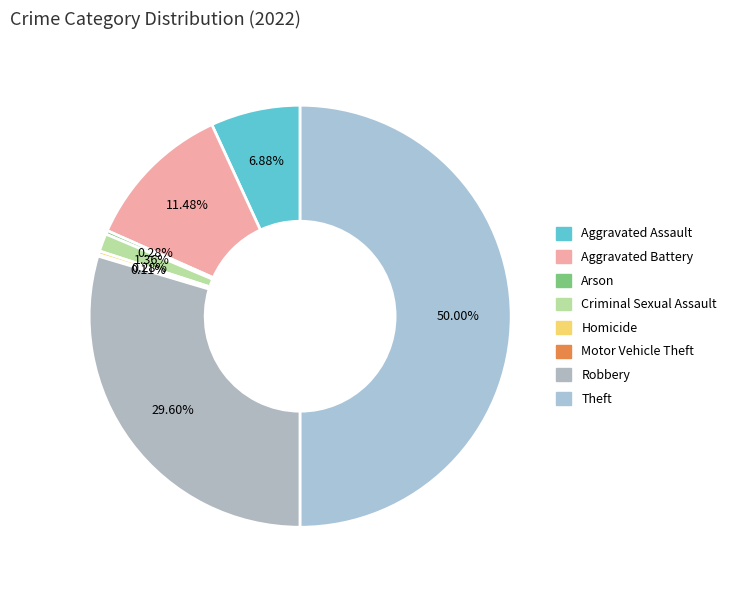

Which has a higher value, Criminal Sexual Assault or Arson?

Criminal Sexual Assault